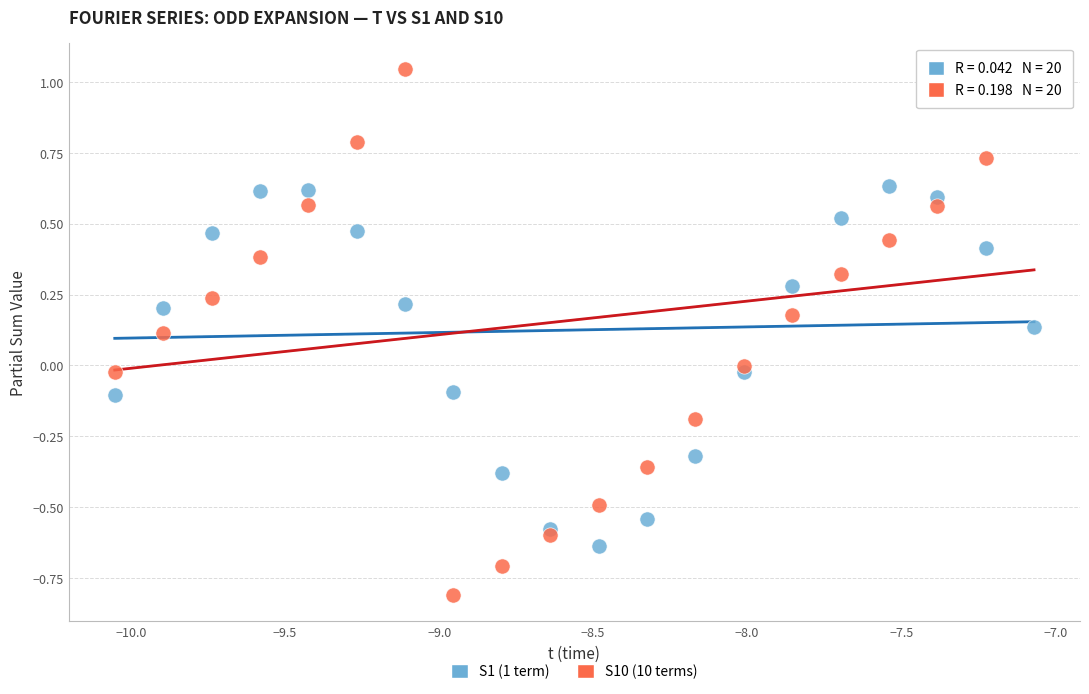

Which series contains the lowest Y value?

S10 (10 terms)